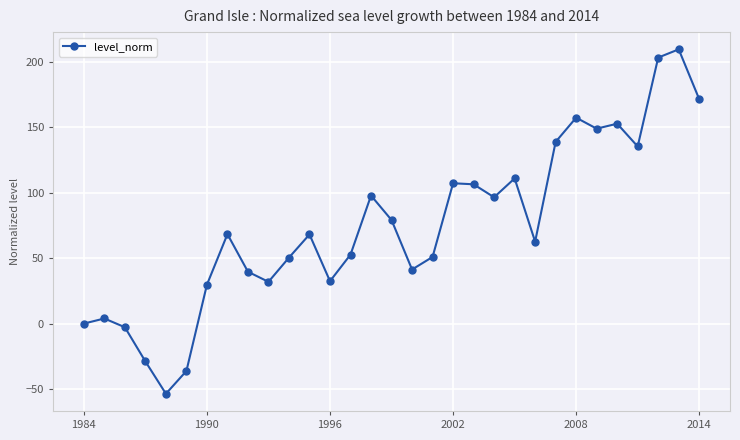

What is the value of the 24th point from the left?

138.8